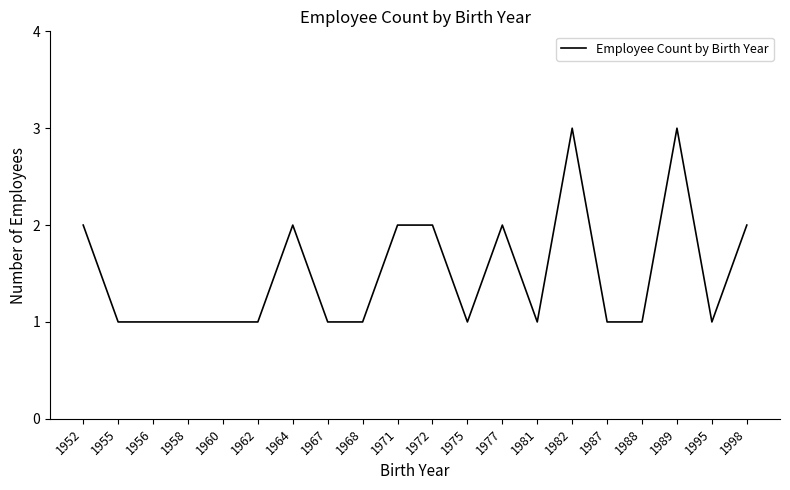

What is the change in value from 1967 to 1998?

+1